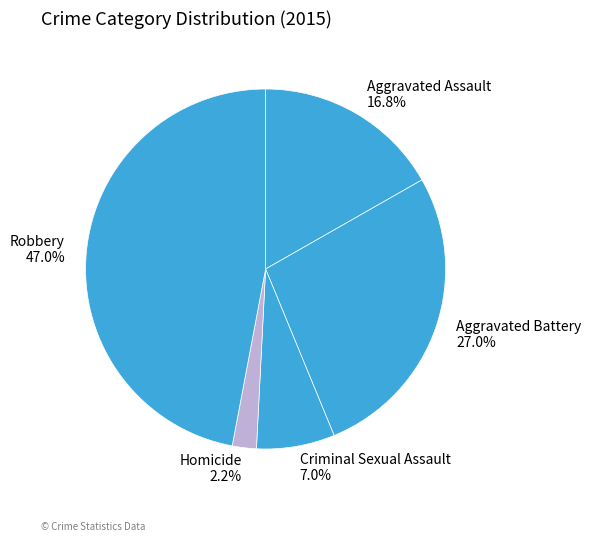

Approximately how many times larger is the value at Aggravated Assault compared to Aggravated Battery?

0.6